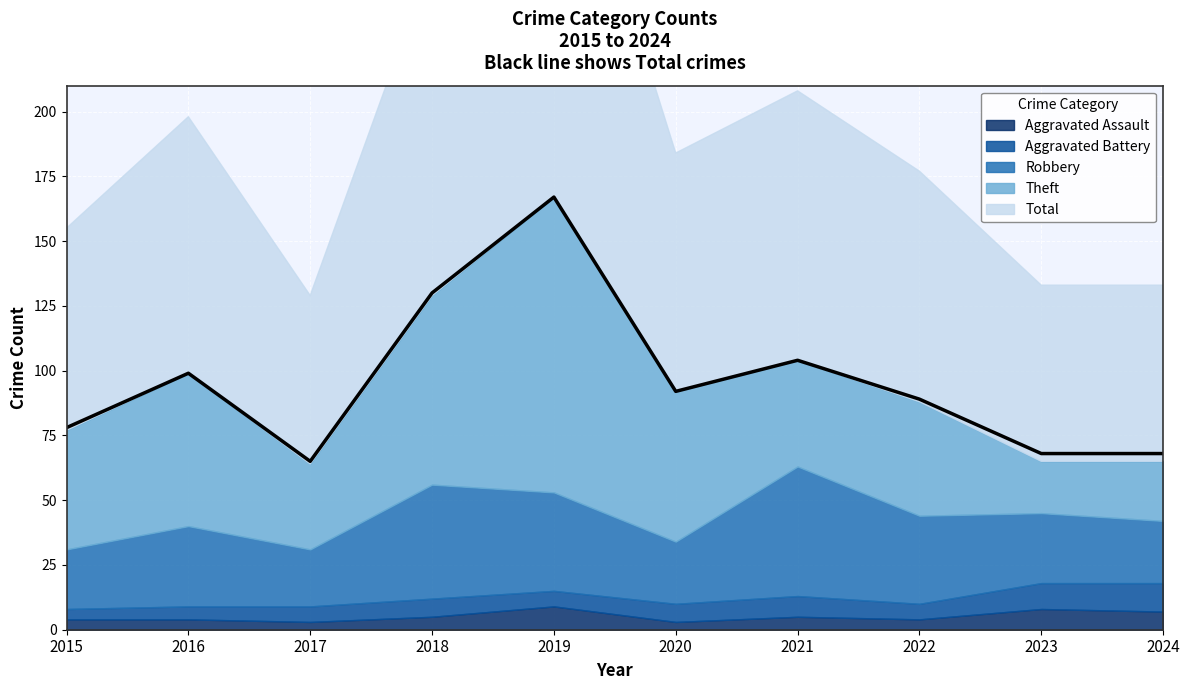

What is the difference between the second highest and minimum values in the Theft series?

53